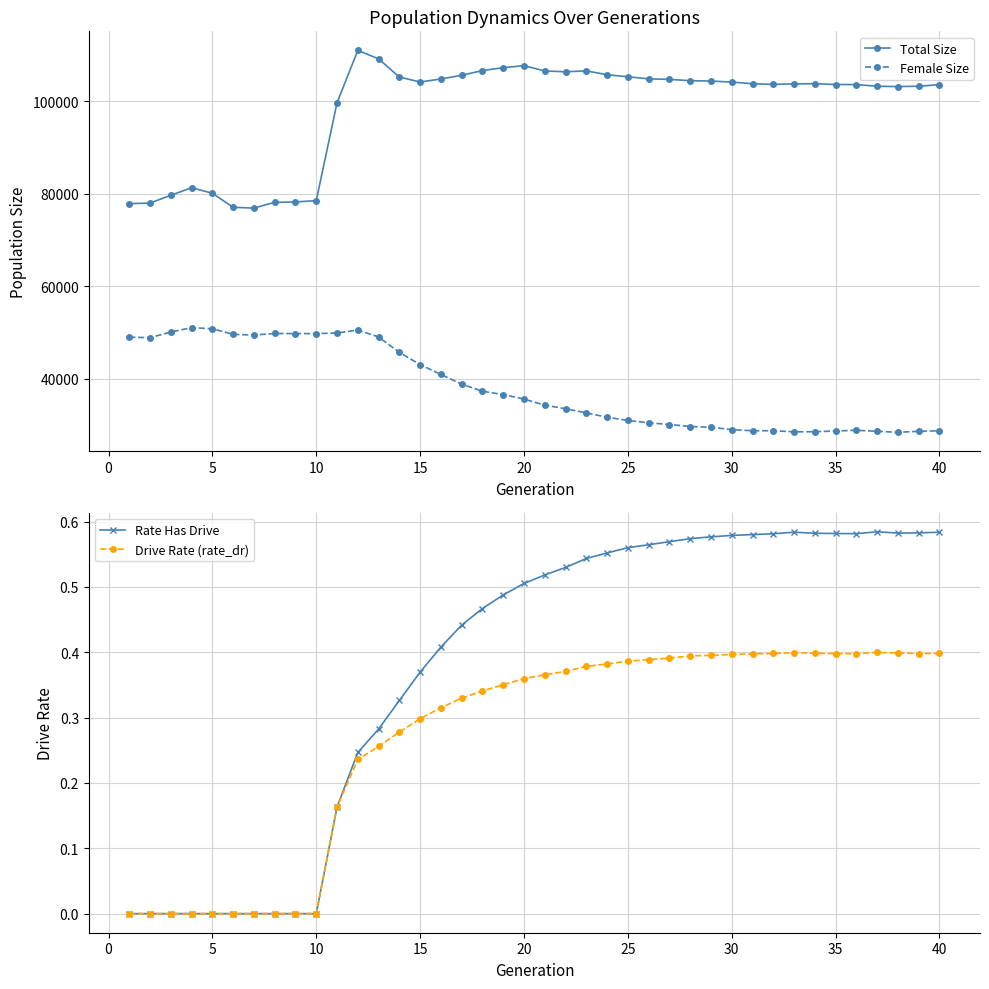

What is the minimum value for Total Size?

76927